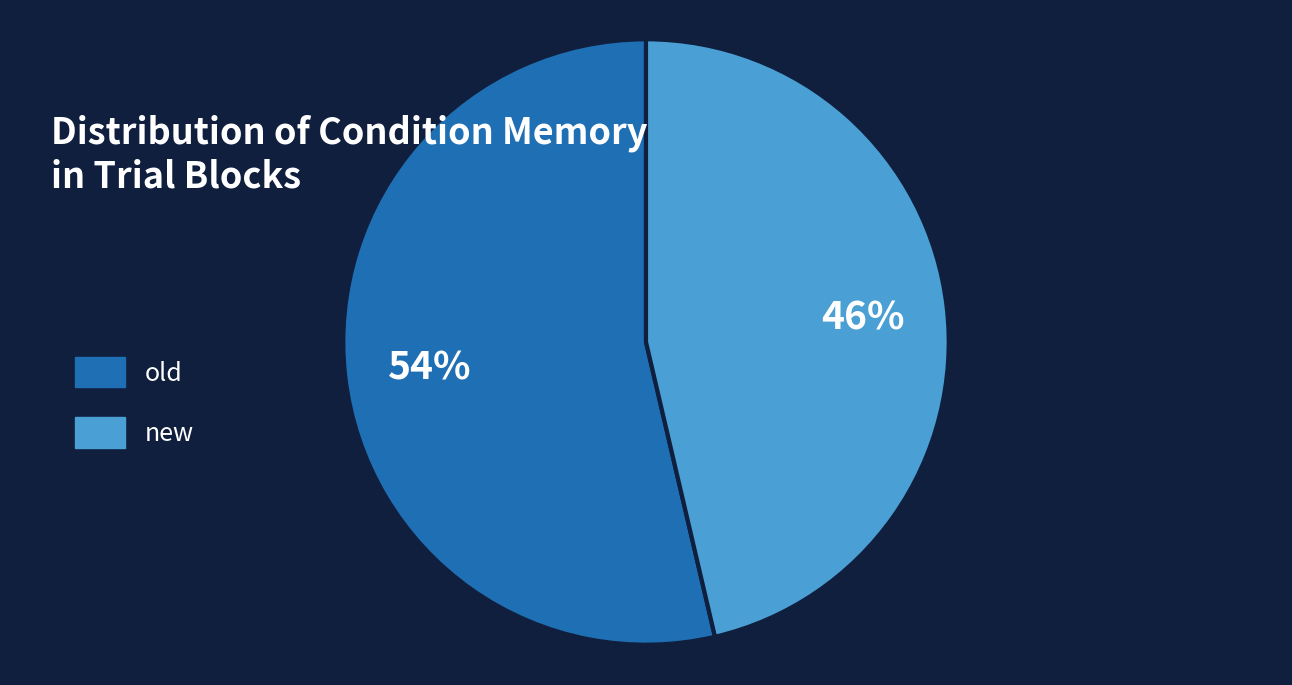

To the nearest percent, what is the average slice percentage?

50%